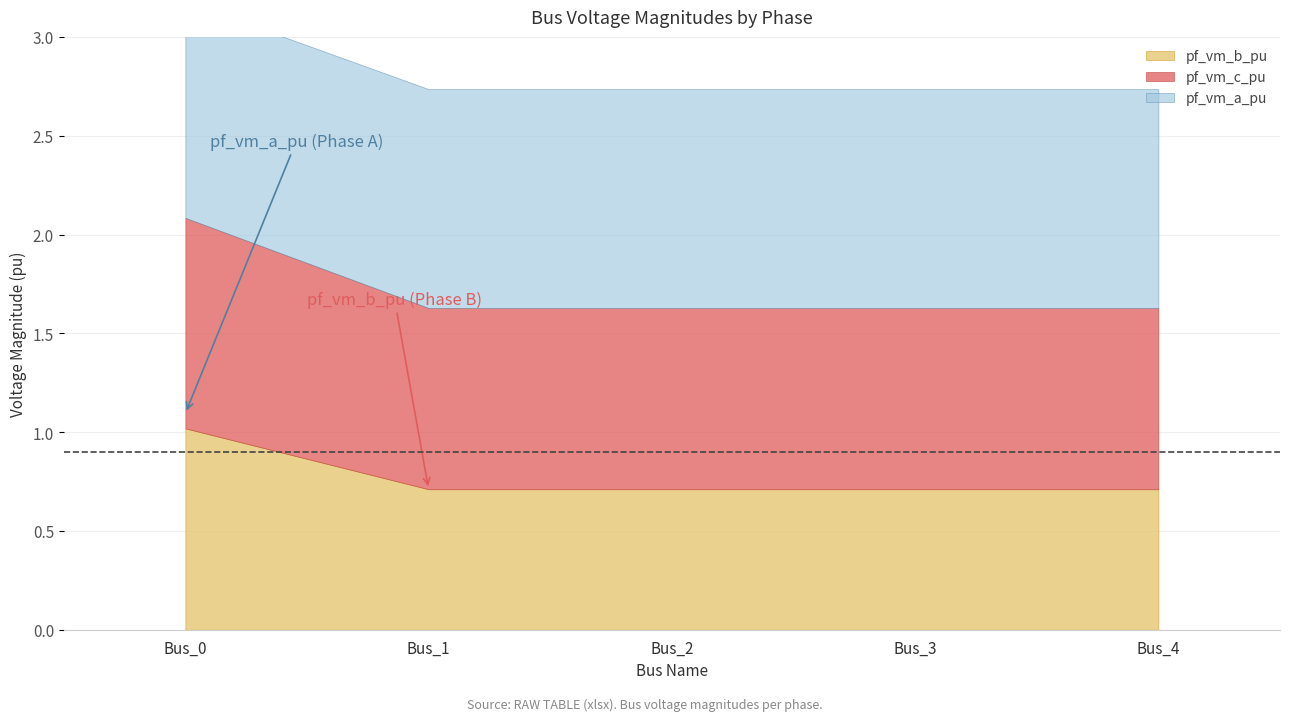

Between Bus_3 and Bus_1, which is larger?

Bus_1